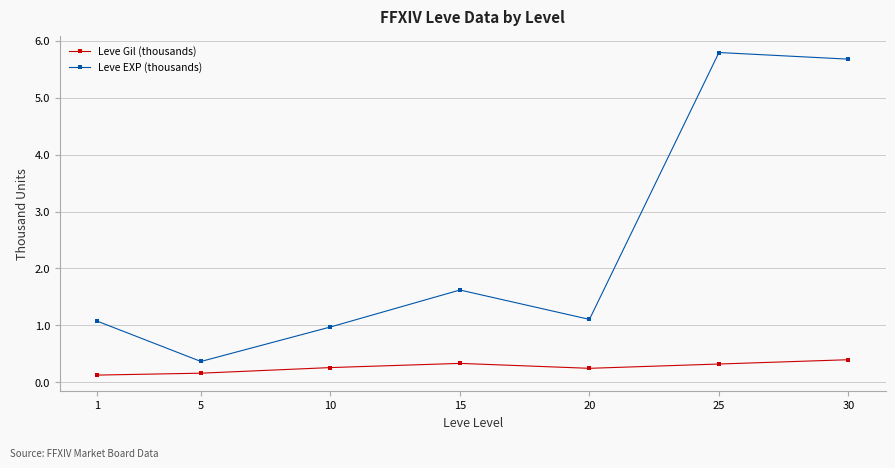

True or false: Leve EXP (thousands) and Leve Gil (thousands) intersect in this chart.

False